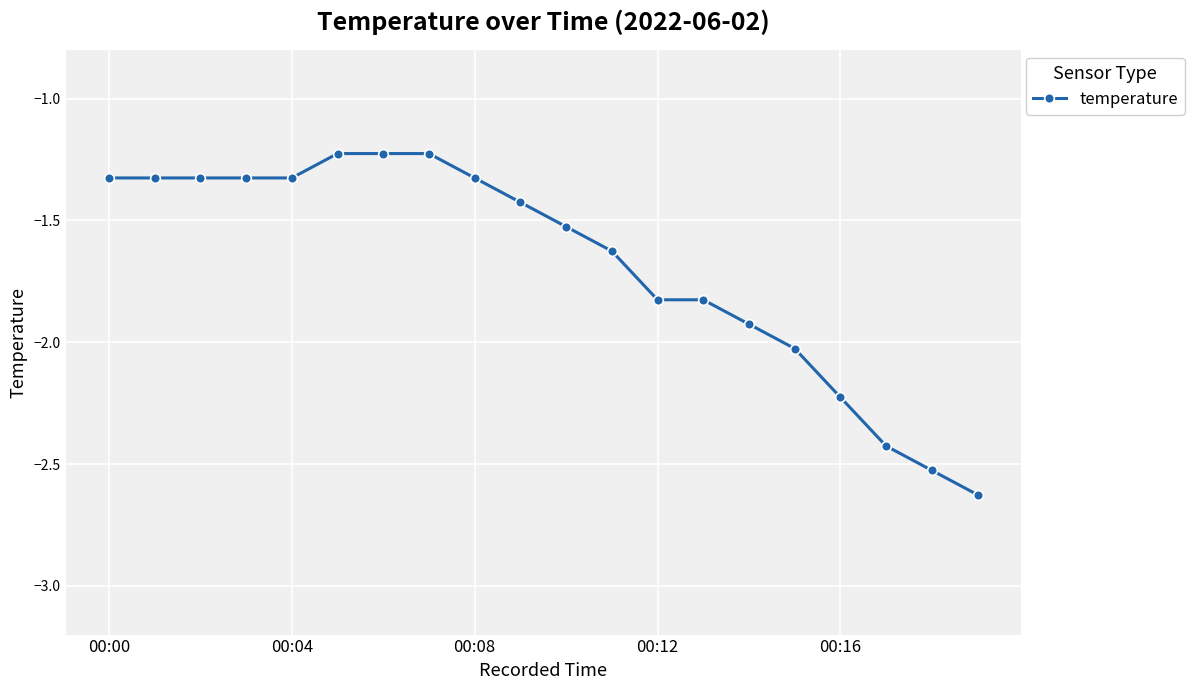

What is the difference between the maximum and second lowest values?

1.3